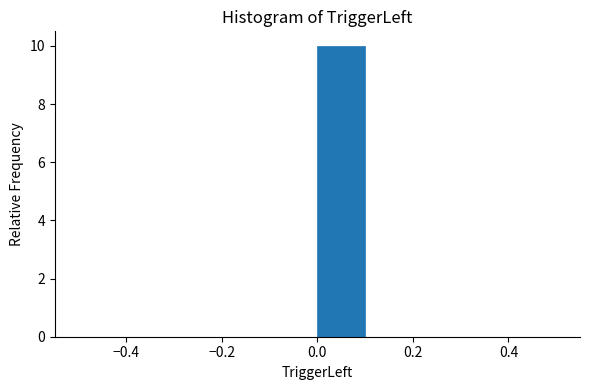

Reading left to right, transcribe this chart: for each bar, give the range it covers on the x-axis and its height. The values are not printed on the chart, so give them approximately, as read against the axis.

-0.5 to -0.4: 0
-0.4 to -0.3: 0
-0.3 to -0.2: 0
-0.2 to -0.1: 0
-0.1 to 0.0: 0
0.0 to 0.1: 10
0.1 to 0.2: 0
0.2 to 0.3: 0
0.3 to 0.4: 0
0.4 to 0.5: 0